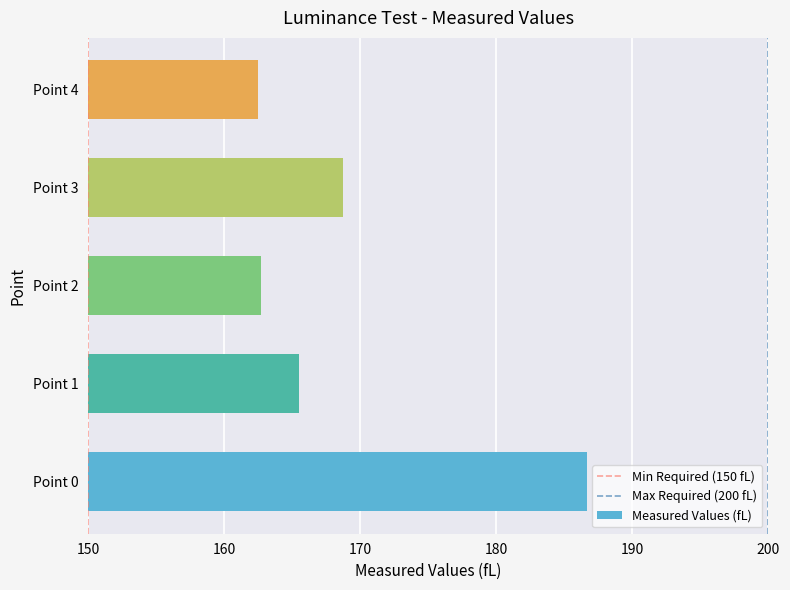

Count the number of data series in this chart.

1